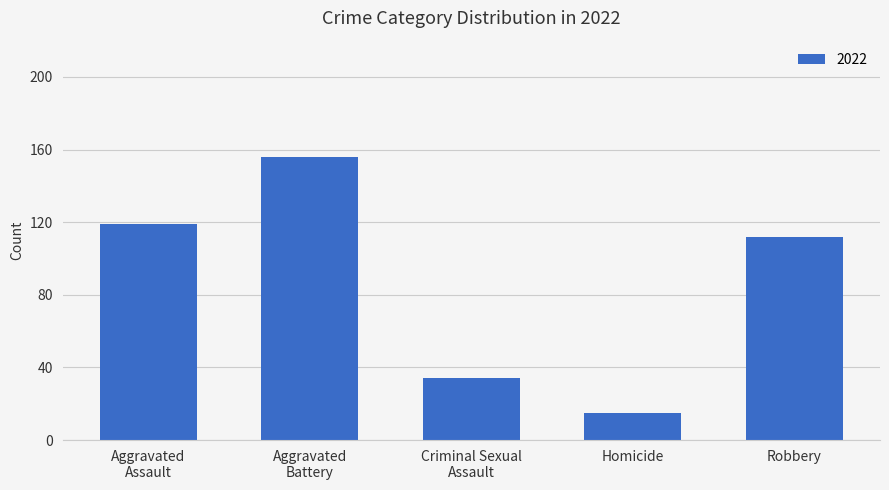

What is the difference between the maximum and second lowest values?

122